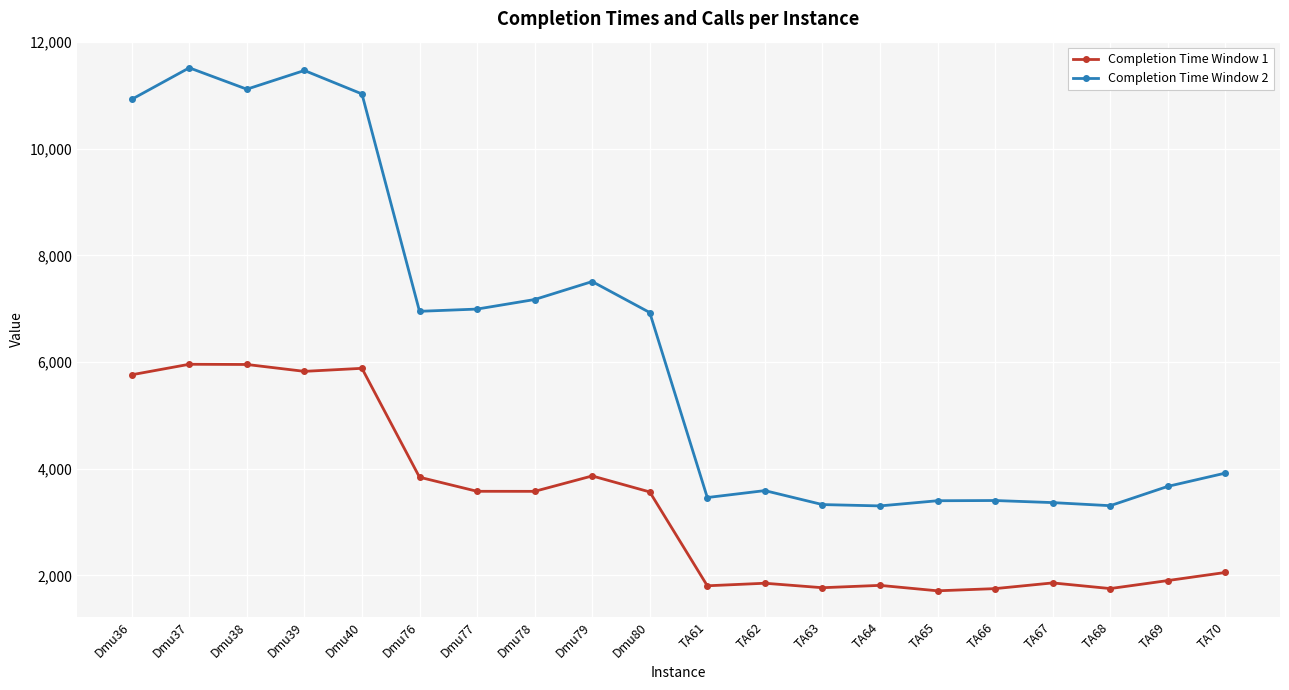

What are all the series names shown in the legend?

Completion Time Window 1, Completion Time Window 2